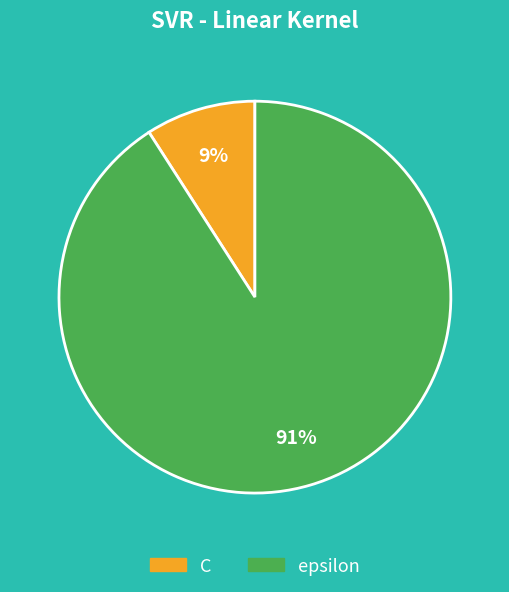

How many slices are in this pie chart?

2